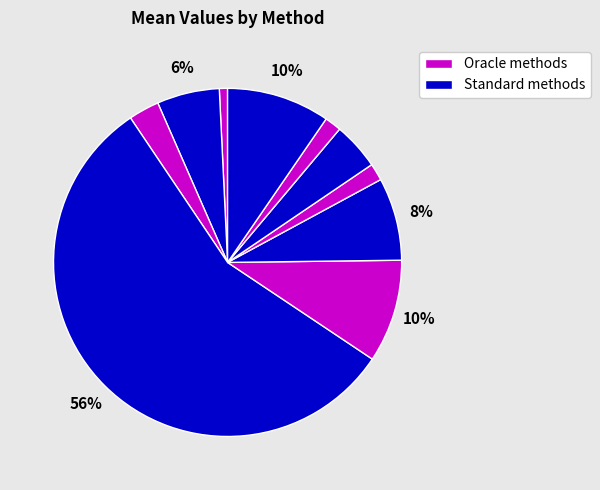

How many segments does this pie chart have?

10